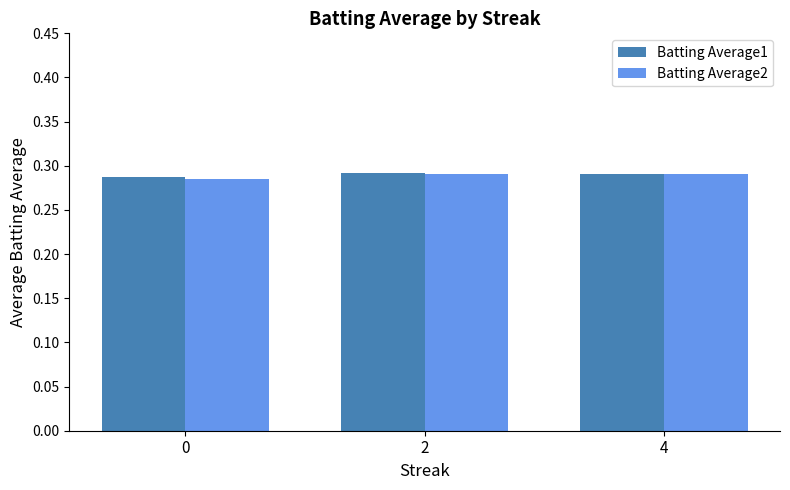

What is the sum of all Batting Average2 values?

0.9